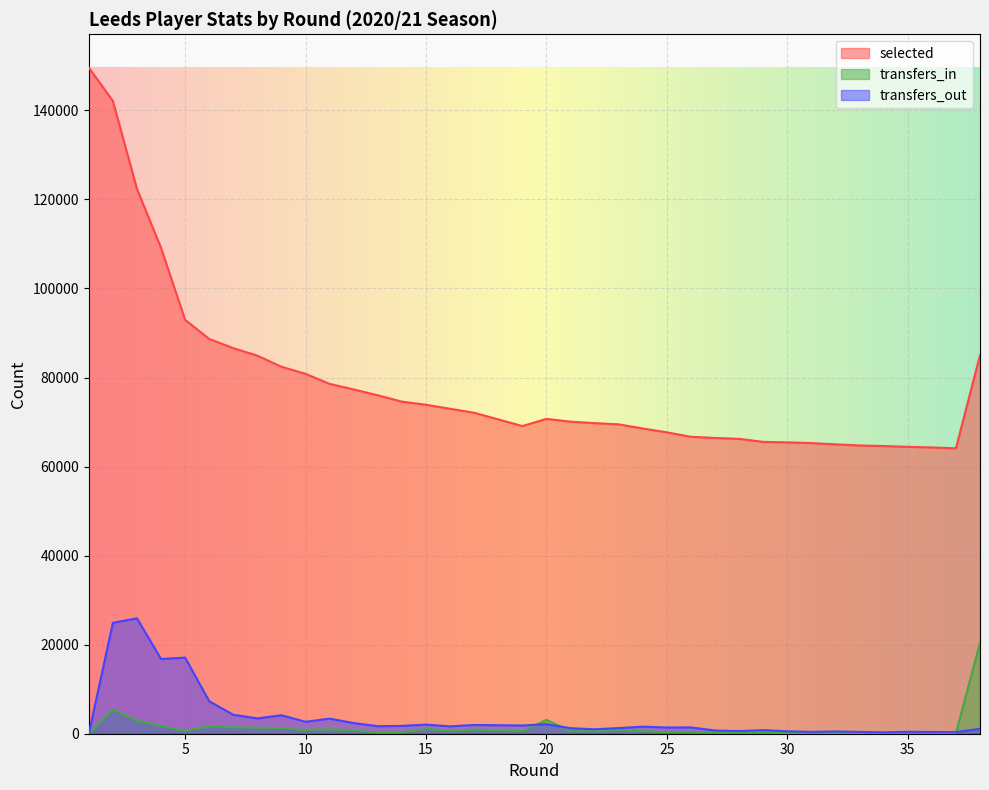

How many values in the selected series are below 70711?

19